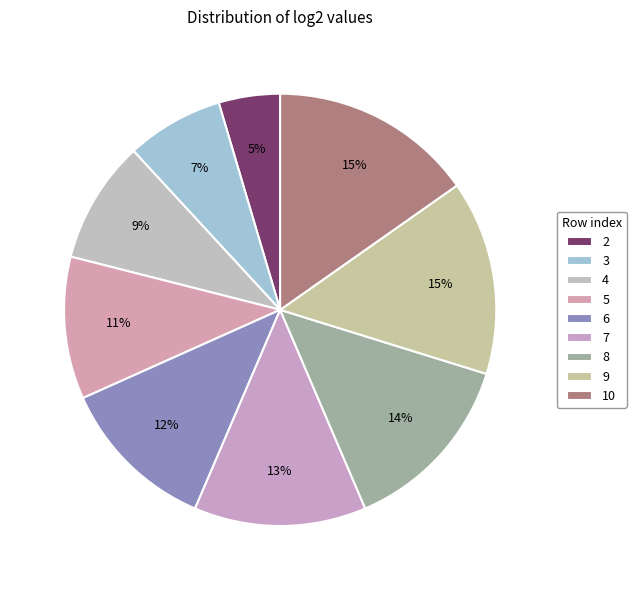

True or false: 9 accounts for 15% of the total.

True